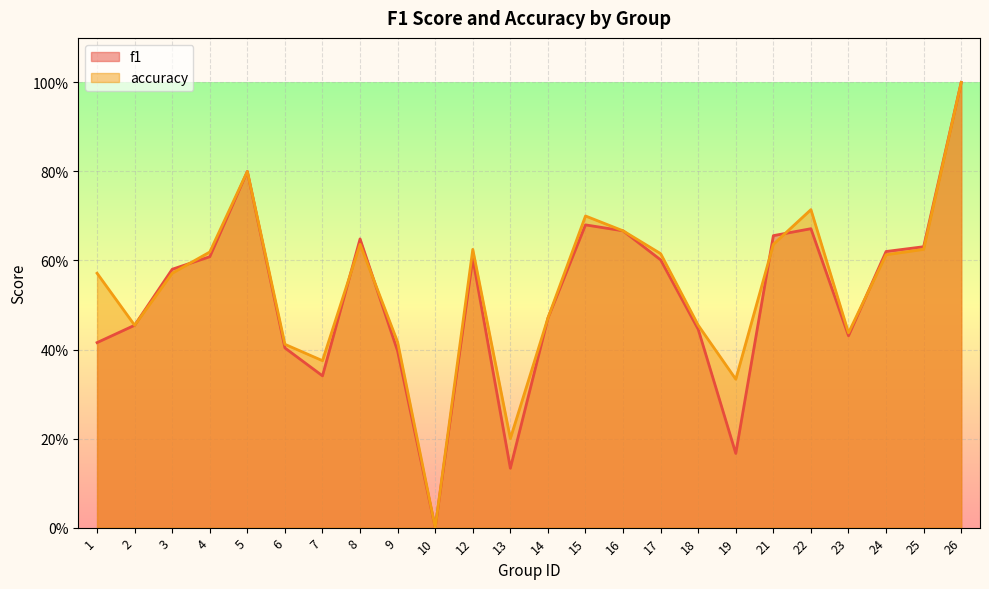

How many intersections are there between accuracy and f1?

6